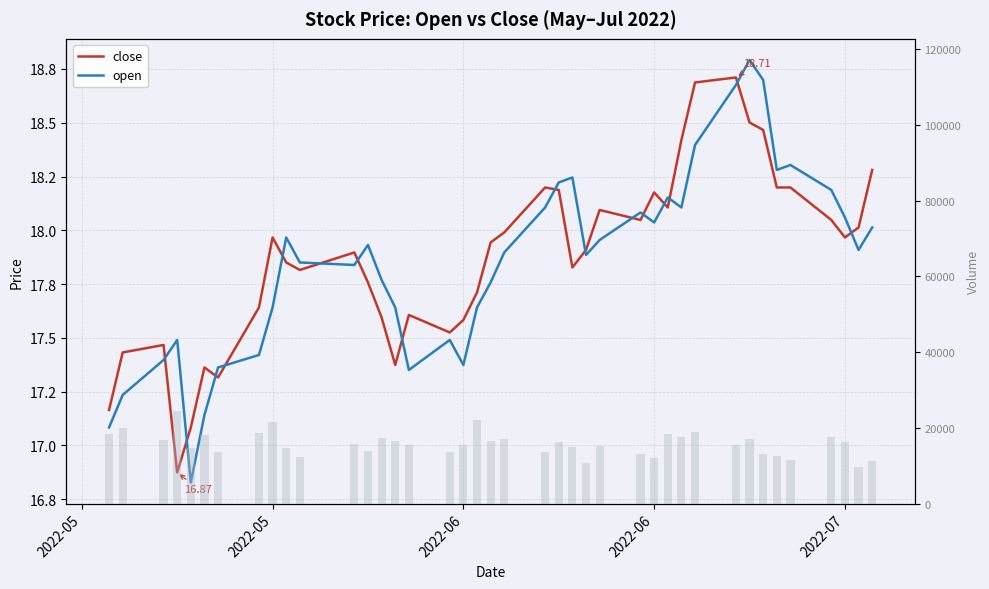

The value of close at 2022-05 is 23.1. True or false?

False